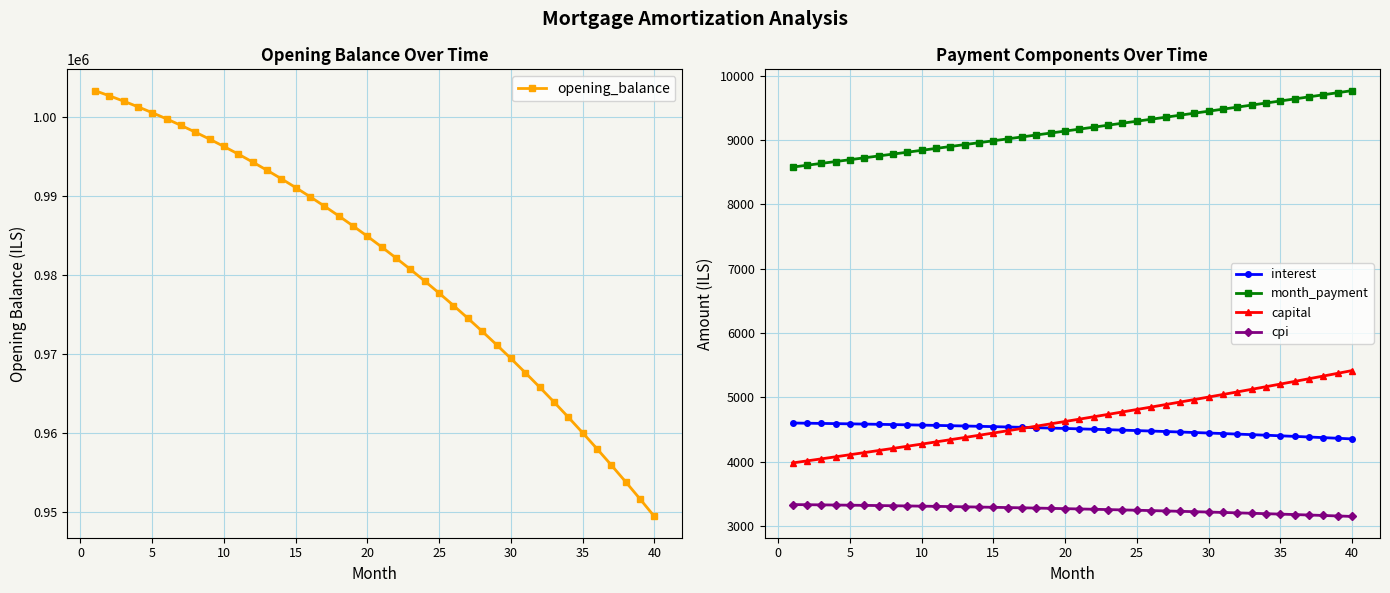

True or false: month_payment and cpi cross at least once.

False